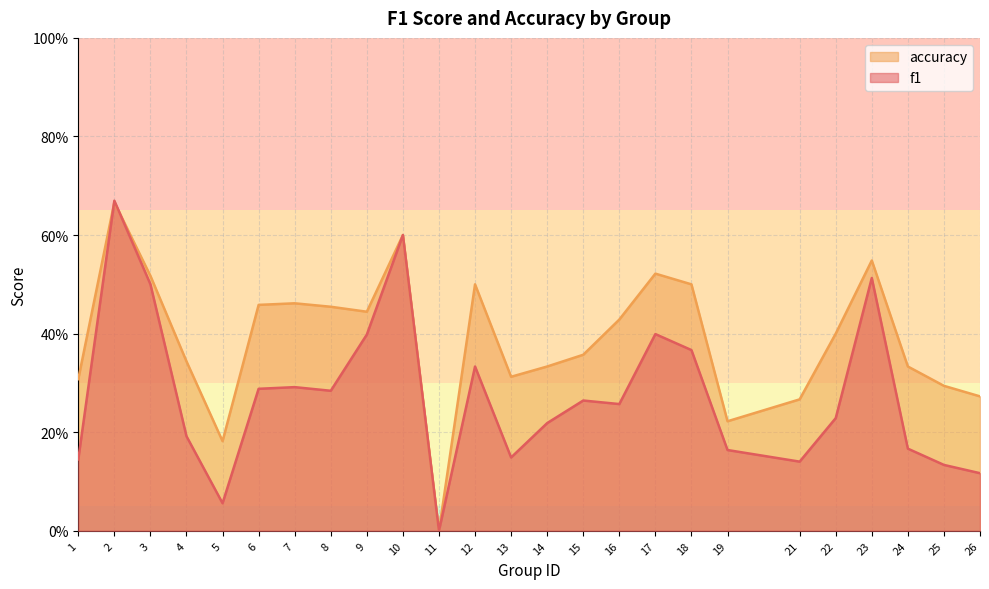

Rank the series by their average value, from lowest to highest.

f1, accuracy